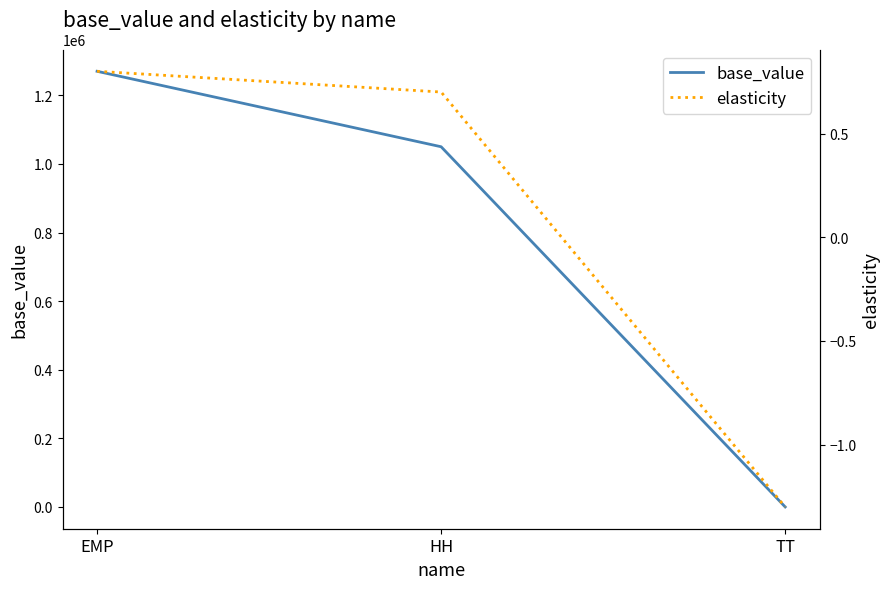

At which label does elasticity first exceed 0?

EMP